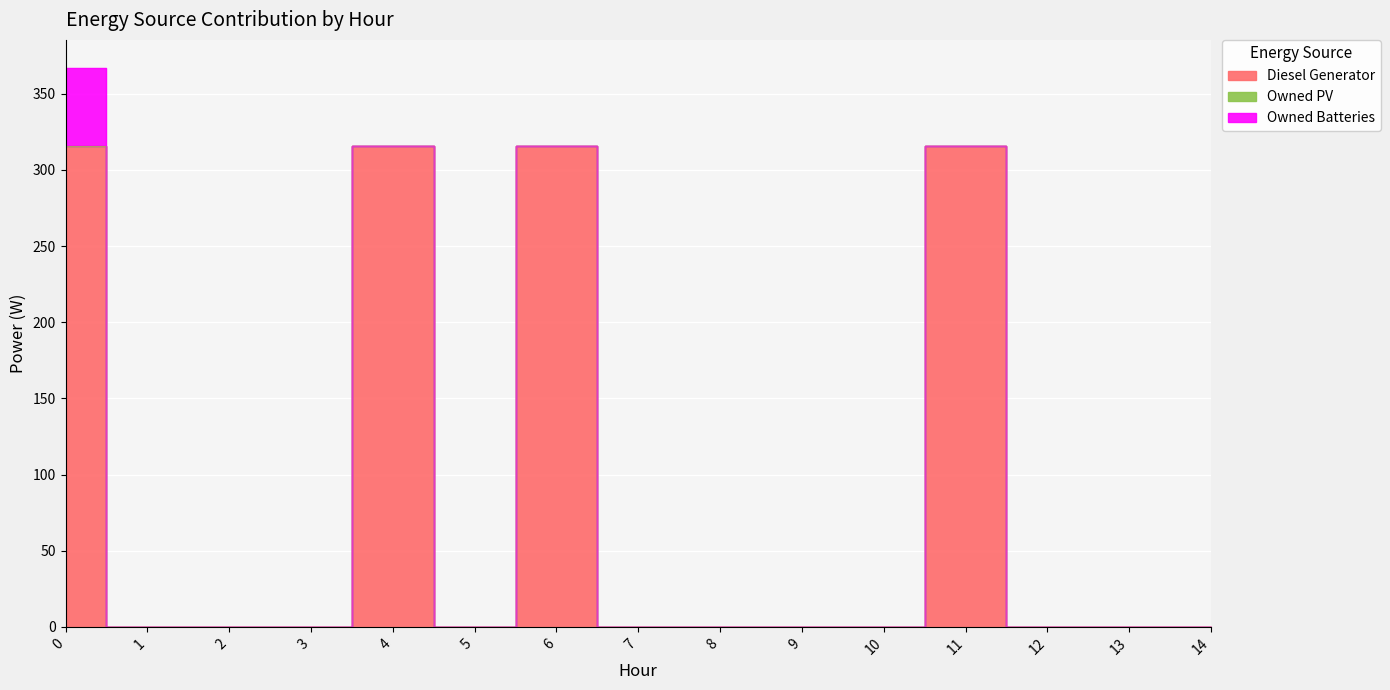

Rank the series at 14 from highest to lowest value.

Diesel Generator, Owned PV, Owned Batteries